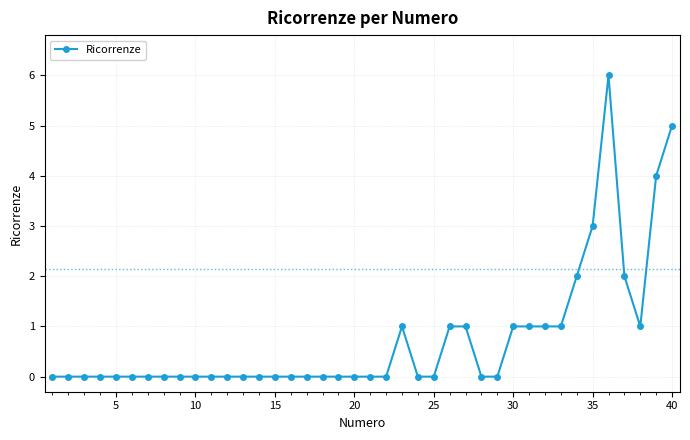

What is the sum of all values?

30